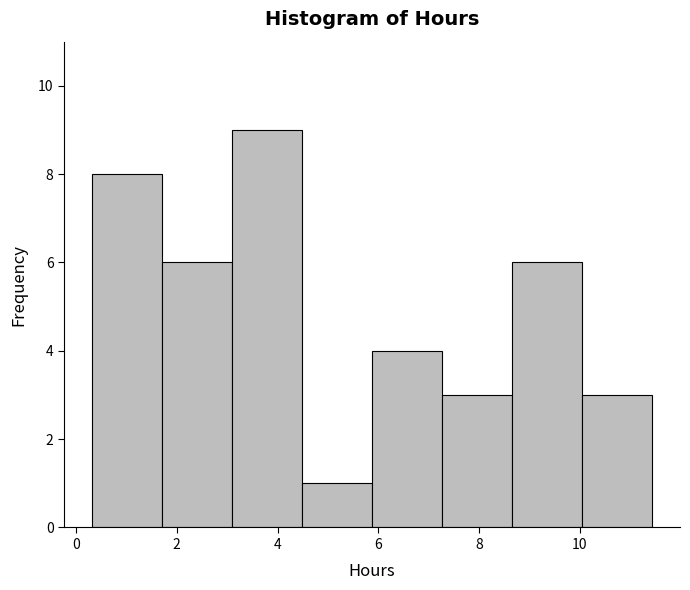

Which range on the x-axis has the tallest bar?

3.0 to 4.4